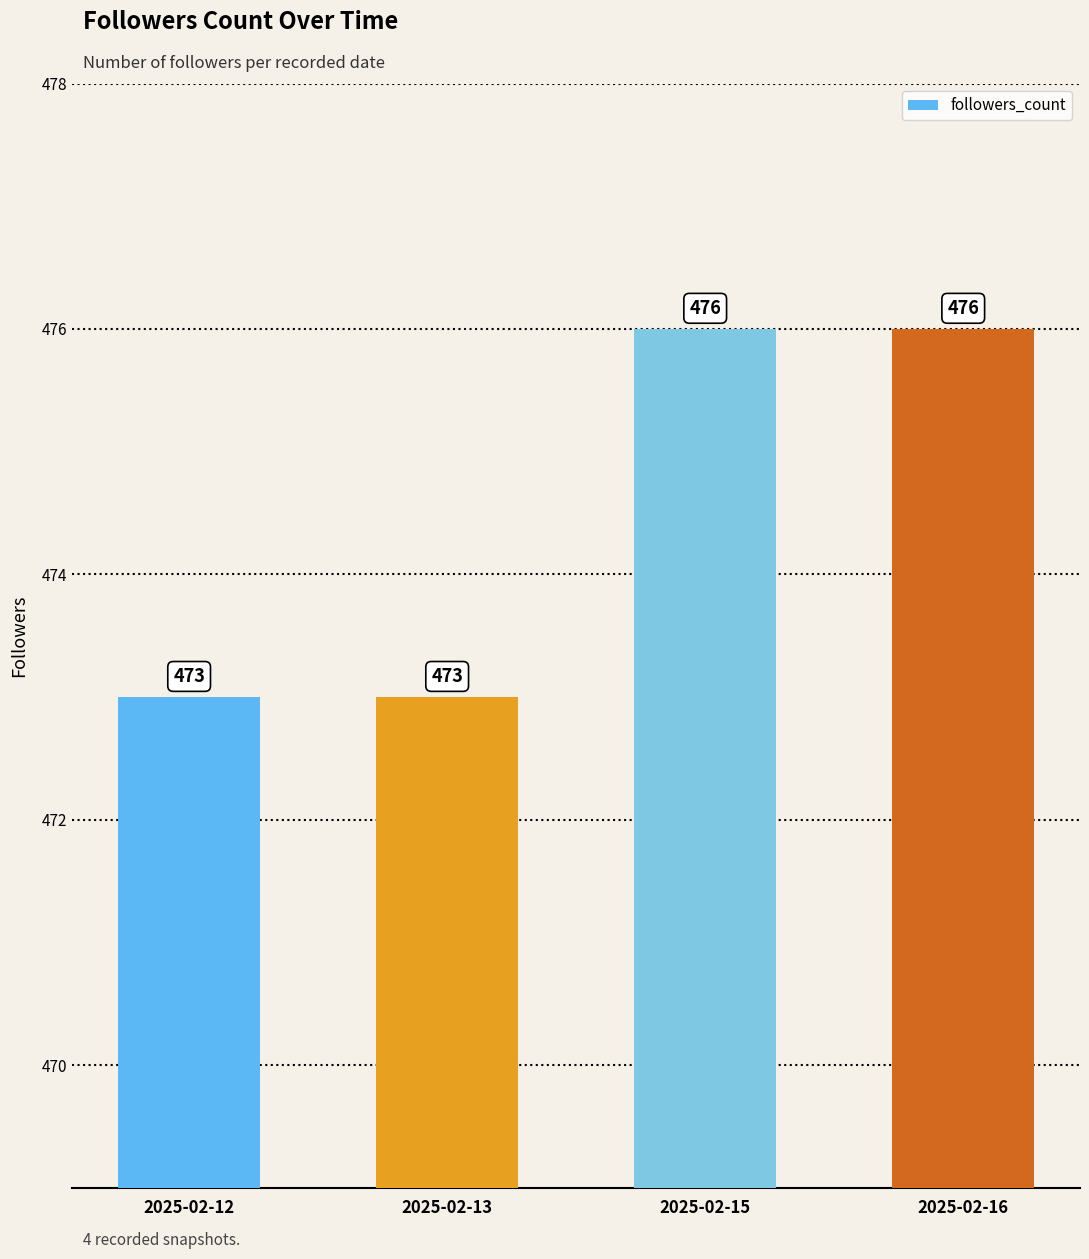

Which has a higher value, 2025-02-13 or 2025-02-15?

2025-02-15